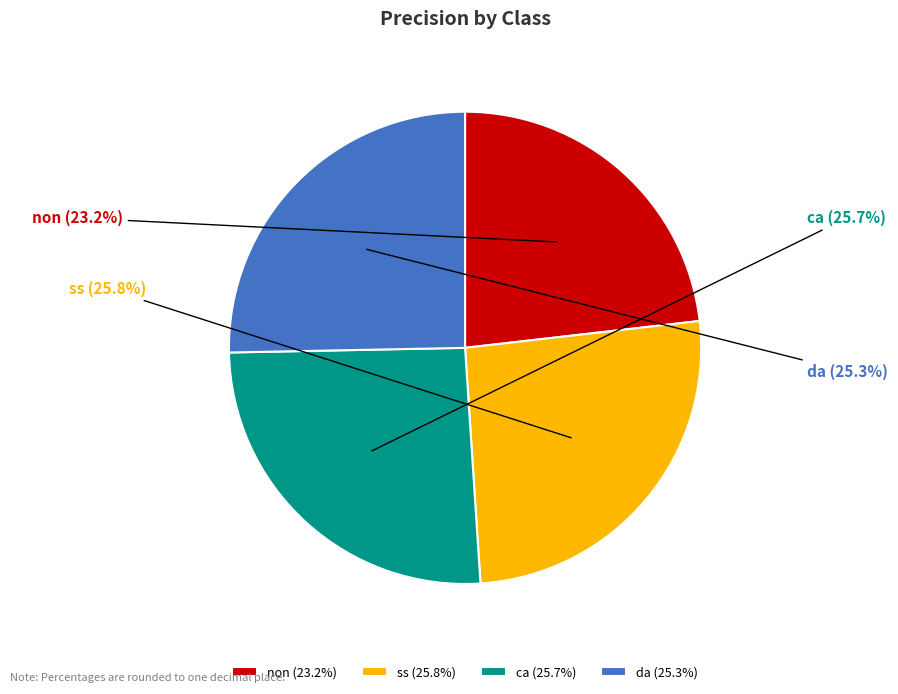

Is ss the majority of the pie?

No